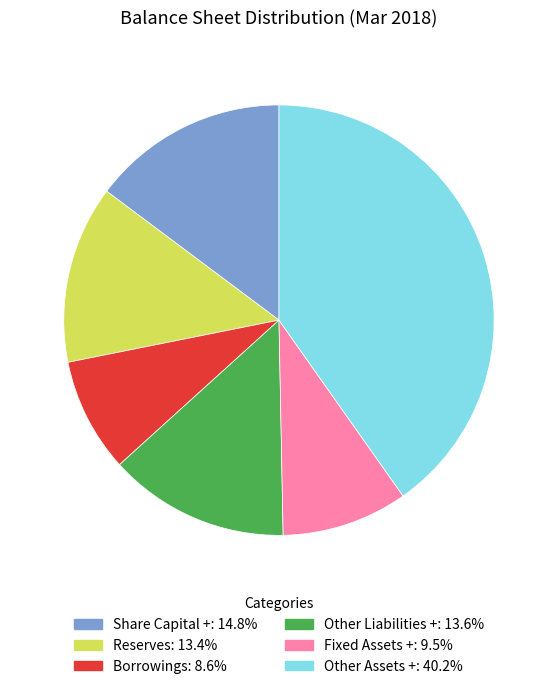

Combined, do Borrowings and Other Assets + account for over 50%?

No